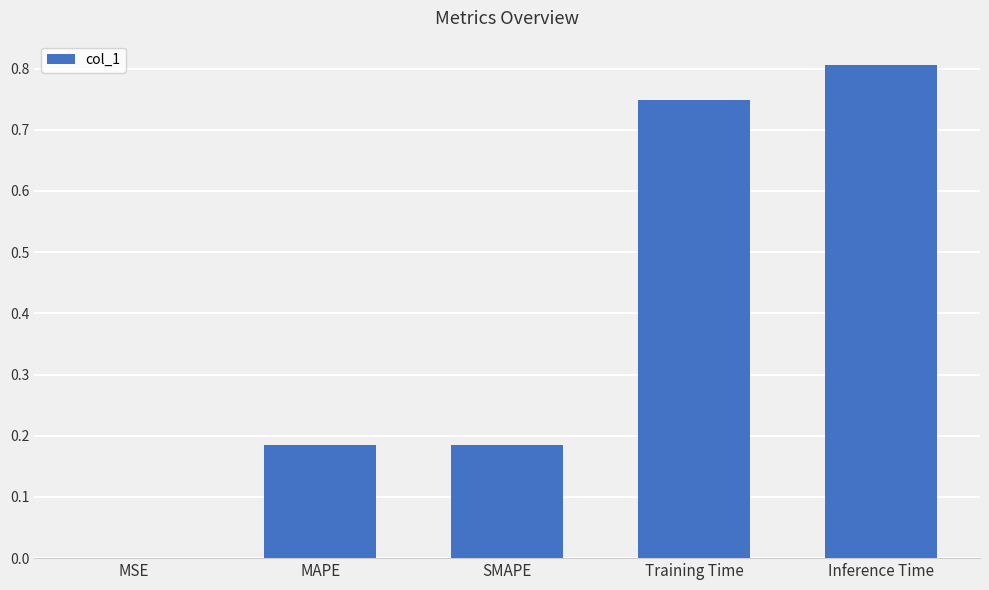

Are the bars horizontal?

No